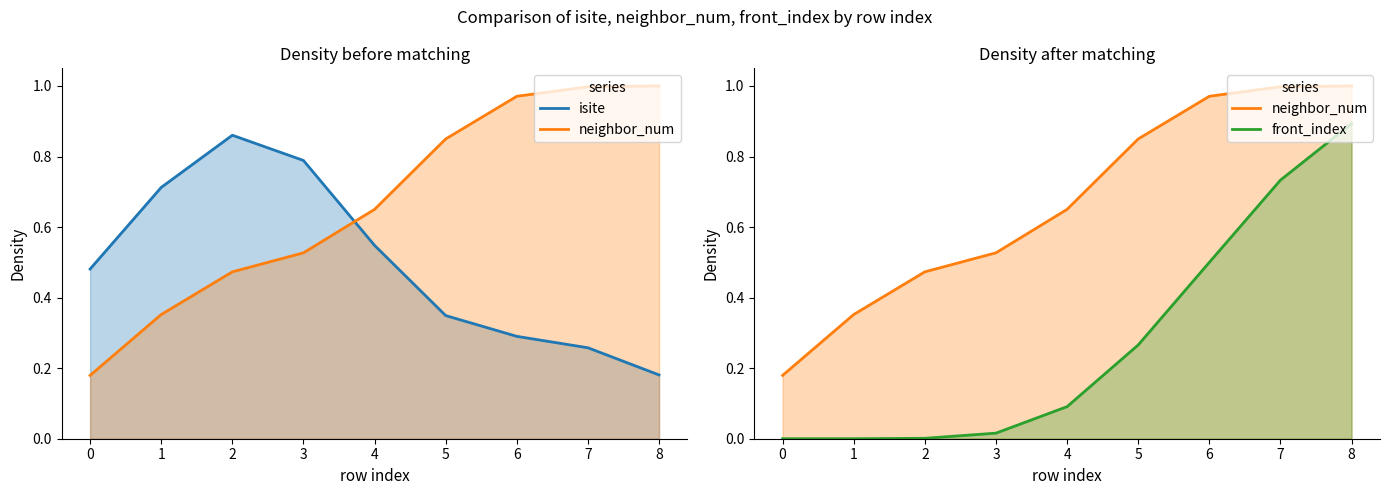

How many distinct data groups are displayed?

3